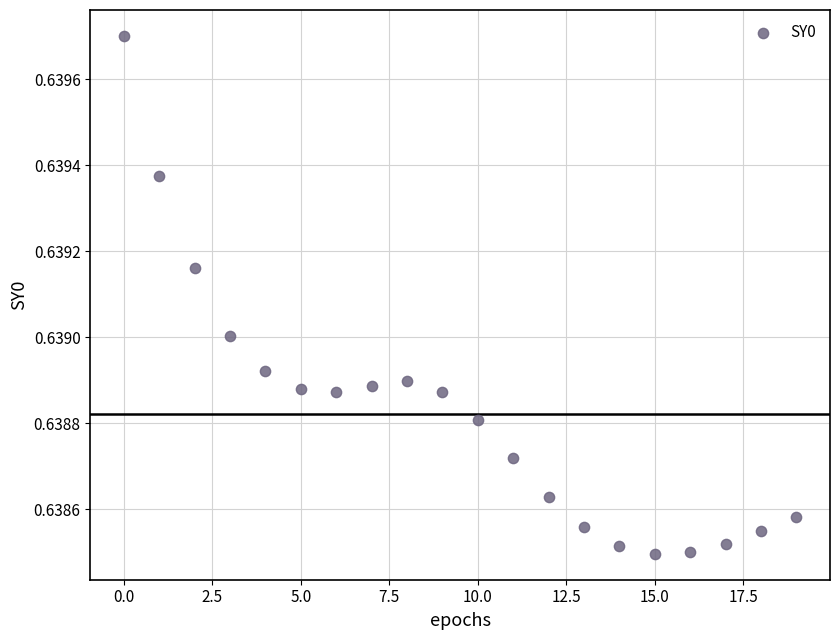

Count the number of points in this scatter plot.

20